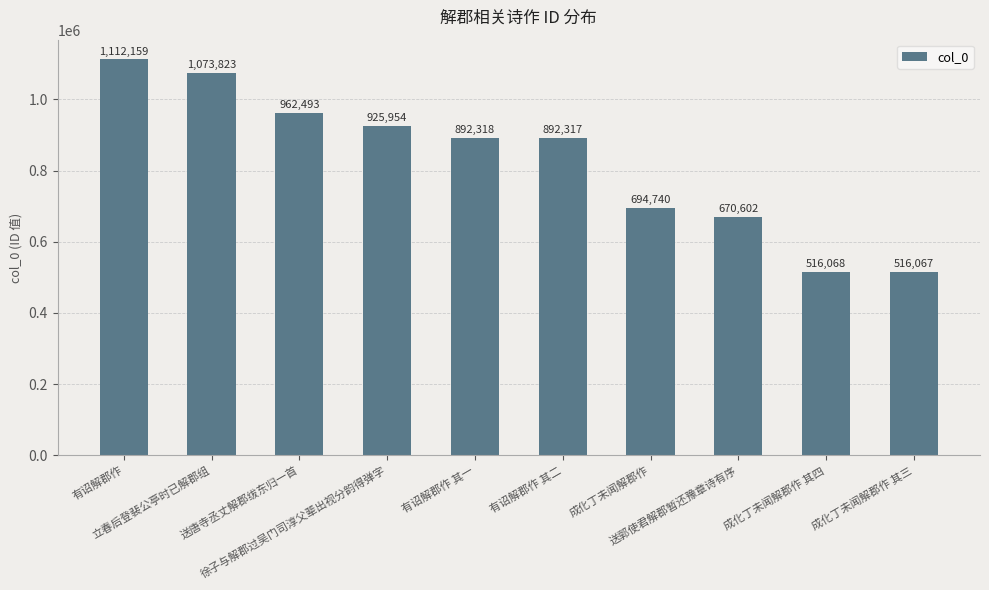

What position from the right is 有诏解郡作 其一?

6